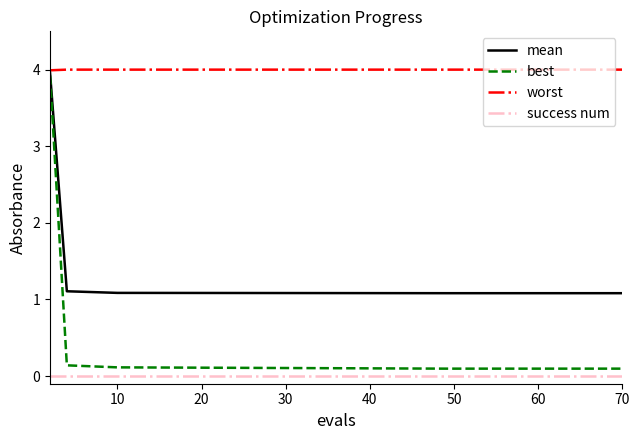

What is the maximum value for worst?

4.0